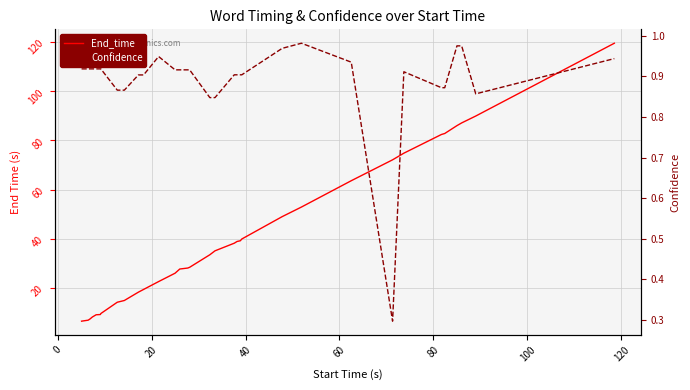

Which series has the largest range (max minus min)?

End_time